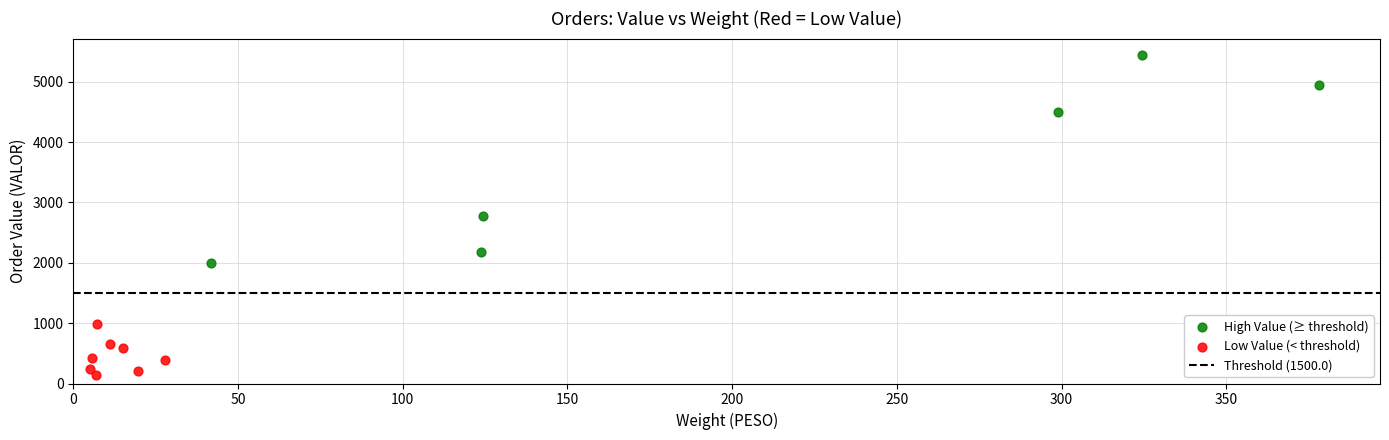

Which series contains the lowest Y value?

Low Value (< threshold)